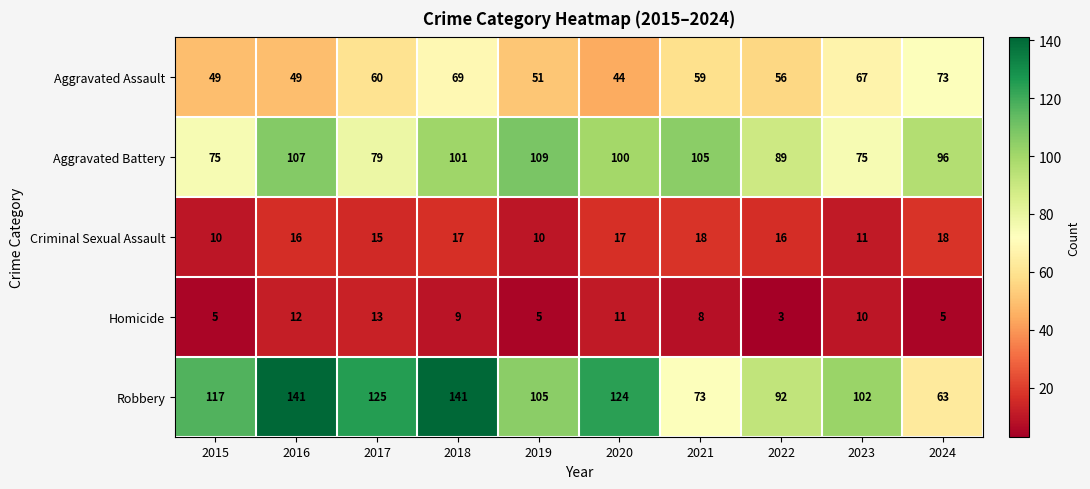

The value of Aggravated Battery at 2019 is 35. True or false?

False